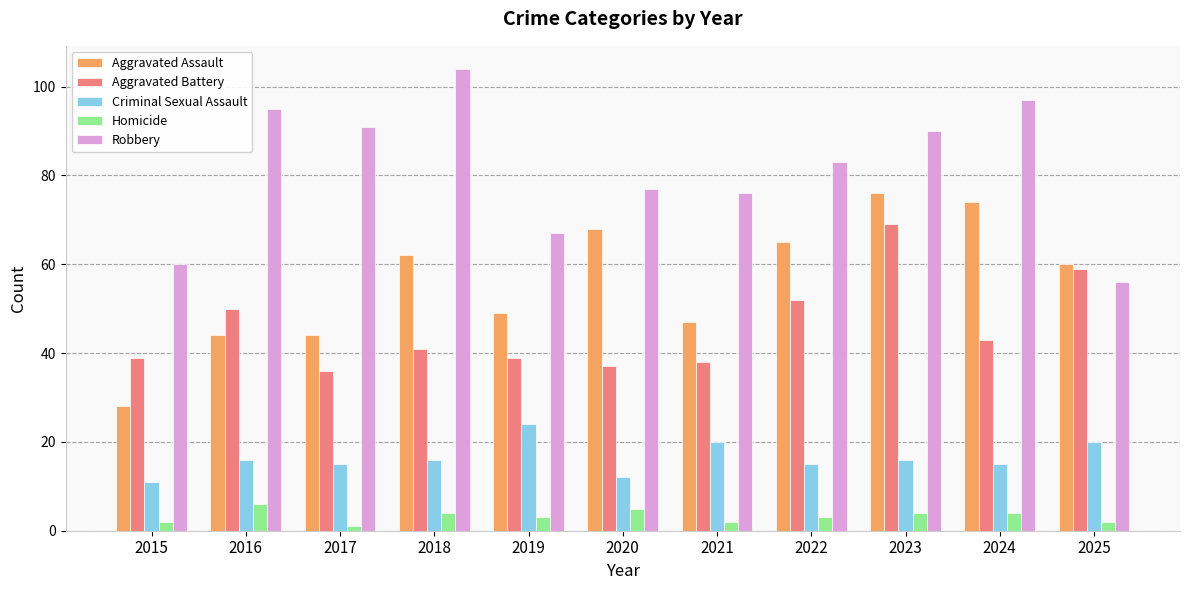

Which series changed the most between 2018 and 2024?

Aggravated Assault